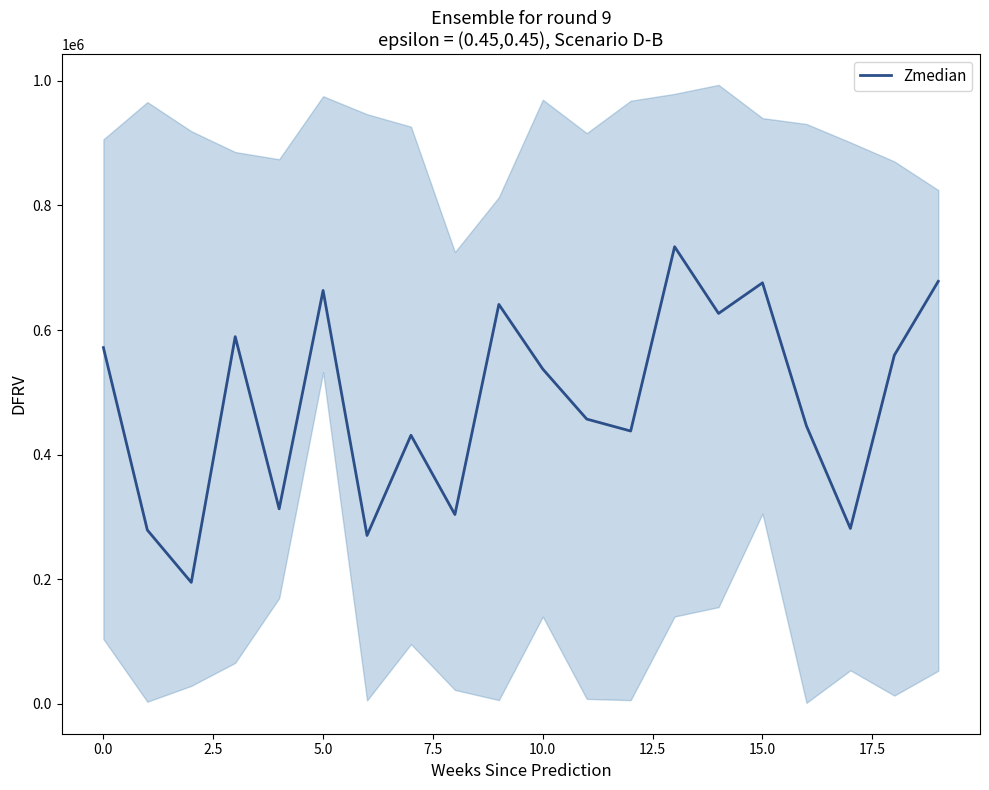

How many lines are shown in the chart?

1